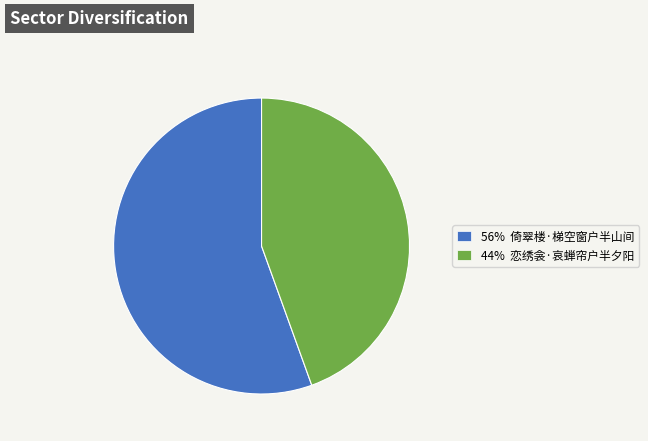

How many segments does this pie chart have?

2